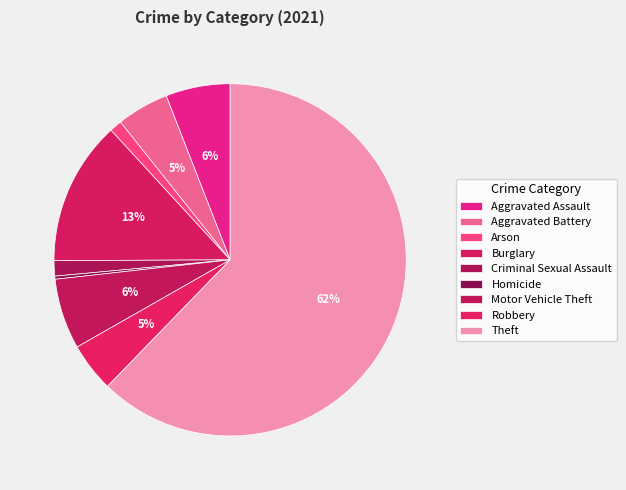

To the nearest percent, what is the difference between the Burglary and Homicide slice percentages?

13%